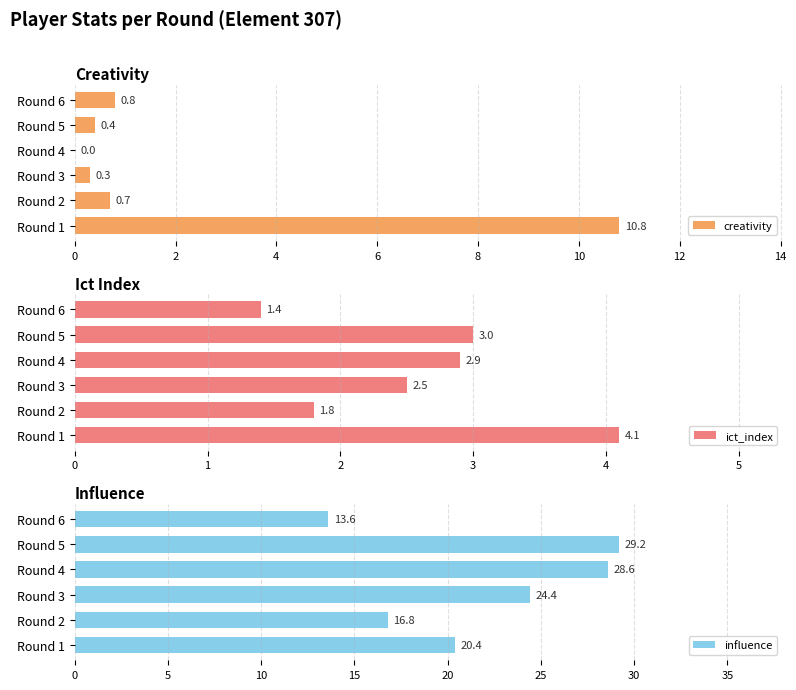

What is the difference between the maximum and minimum values in the ict_index series?

2.7